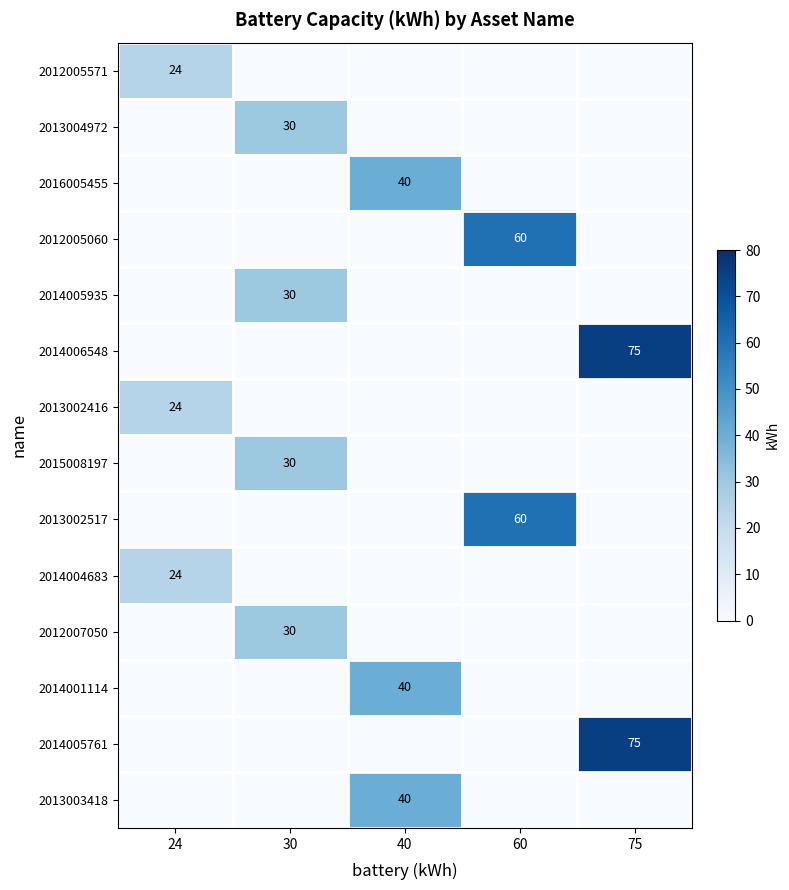

The 2013002416 series shows 24 at 24. True or false?

True